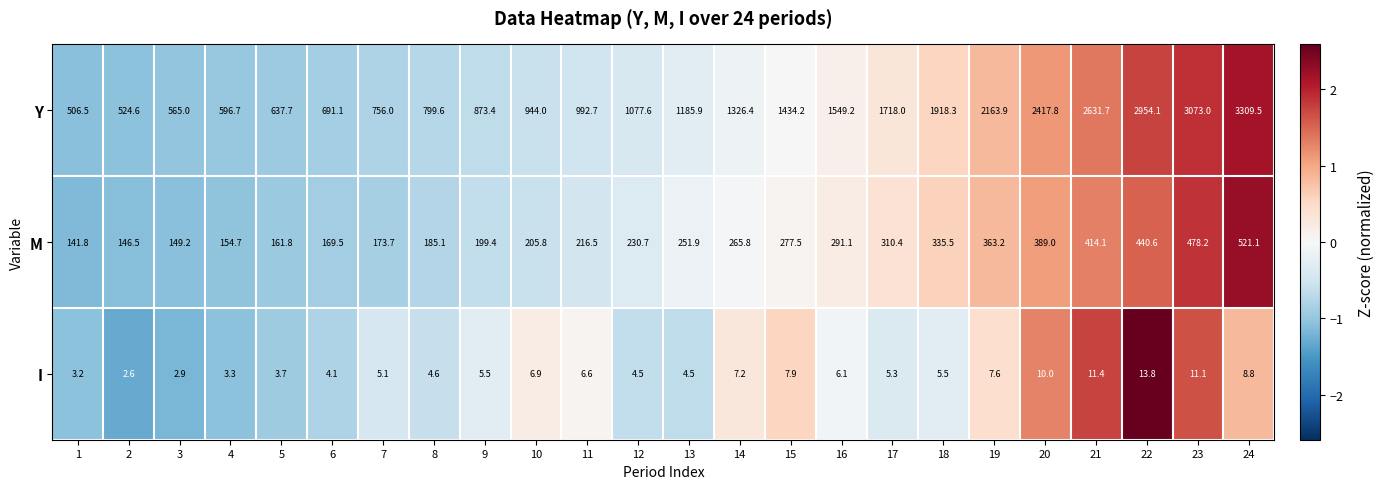

Rank the series at 23 from highest to lowest value.

Y, M, I